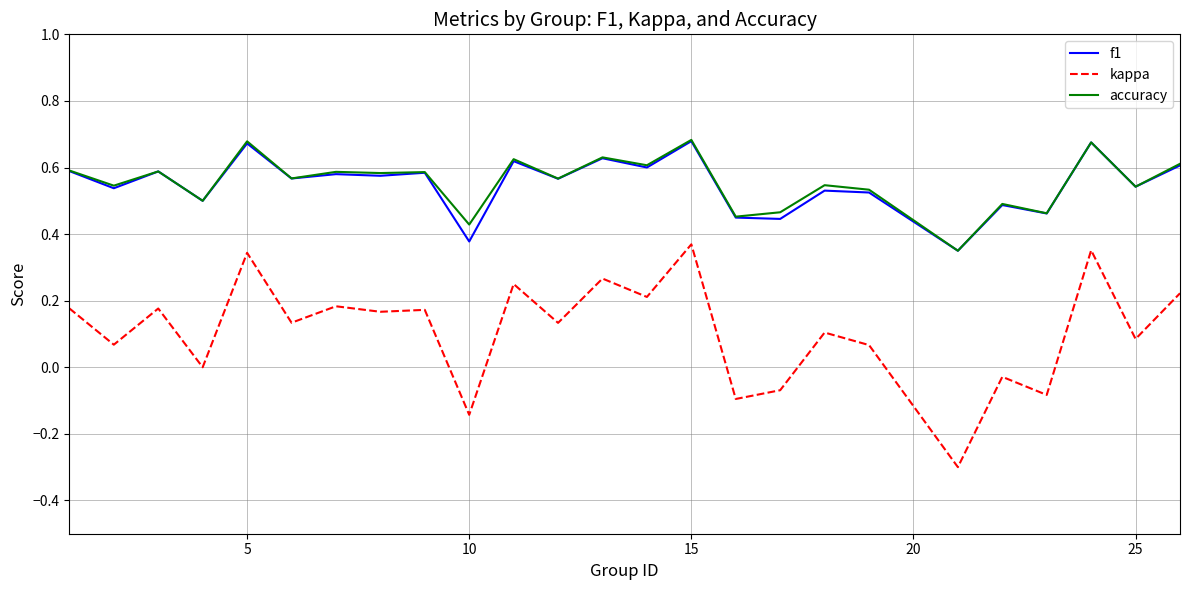

What is the smallest value displayed?

-0.3